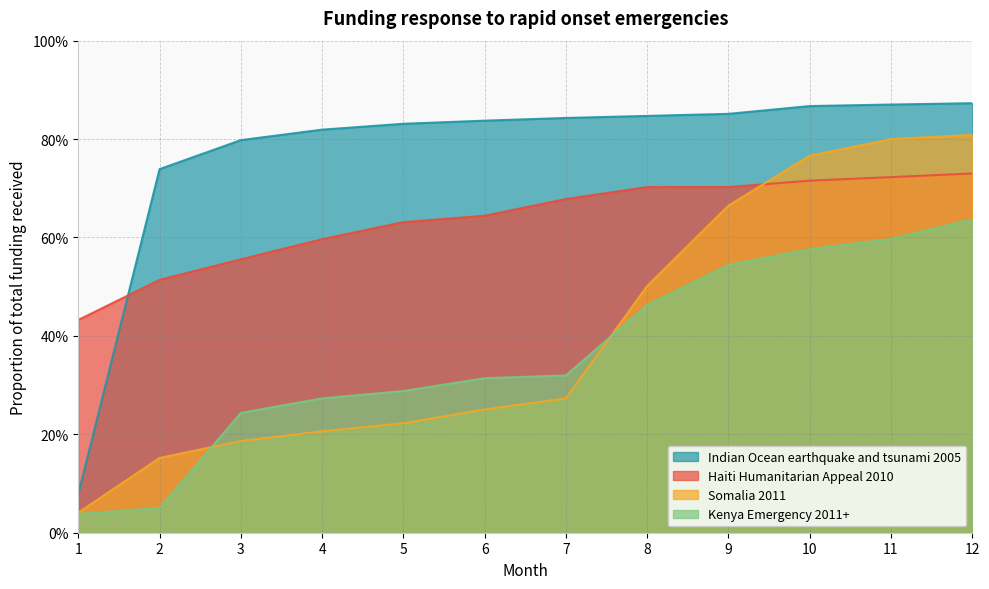

What is the maximum value for Somalia 2011?

0.8